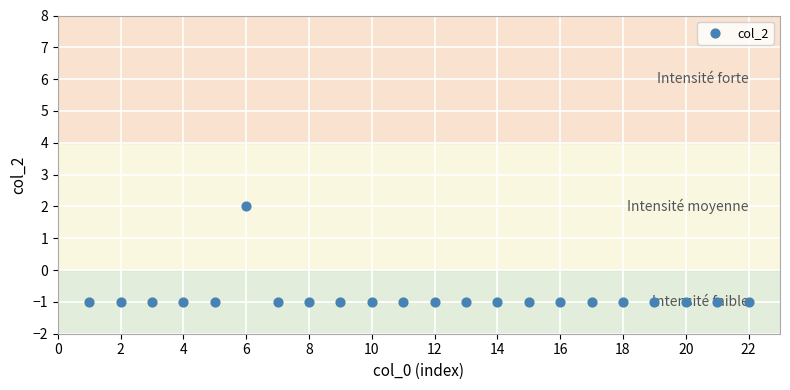

What is the range of Y values (max minus min)?

3